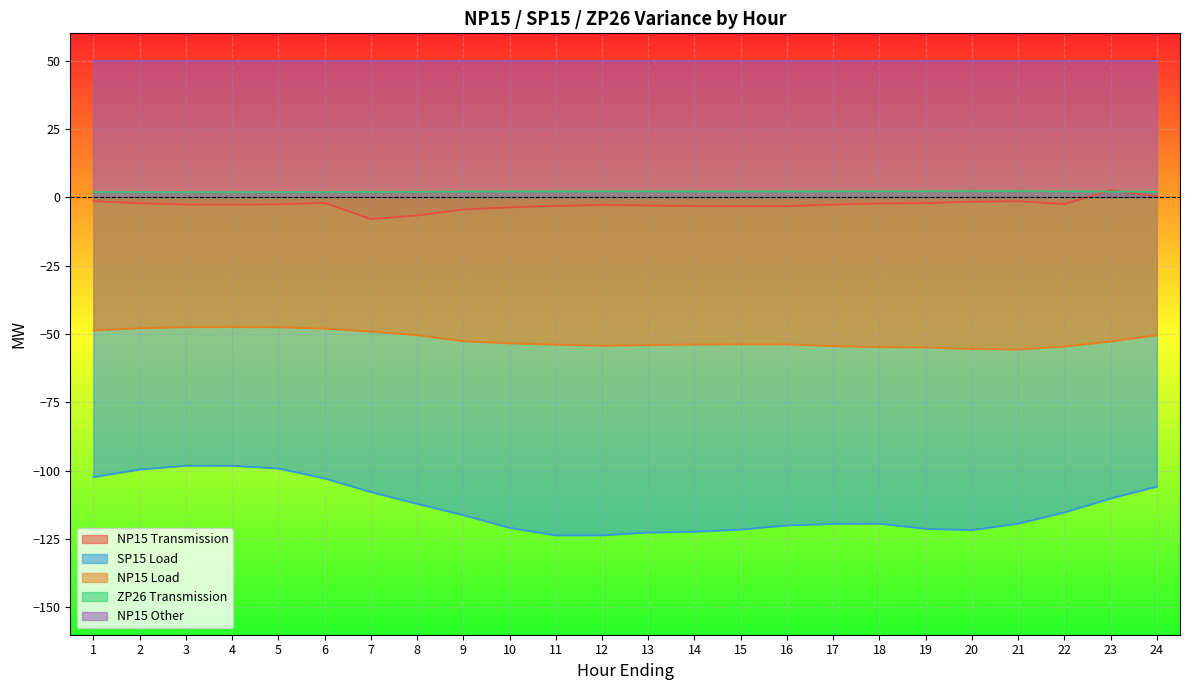

Which series has the widest spread of values?

SP15 Load